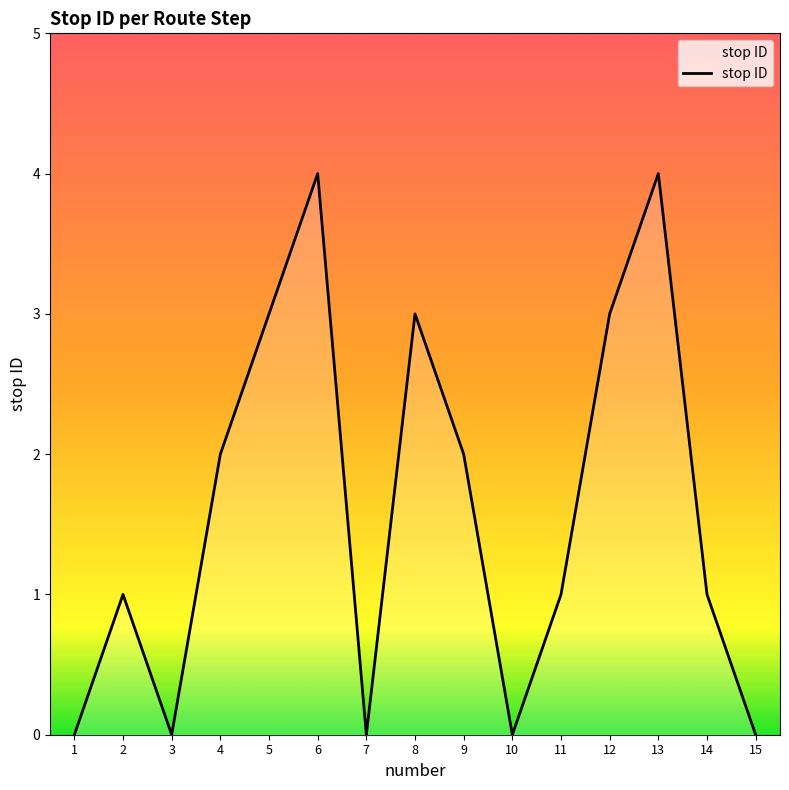

Between 1 and 11, which is larger?

11